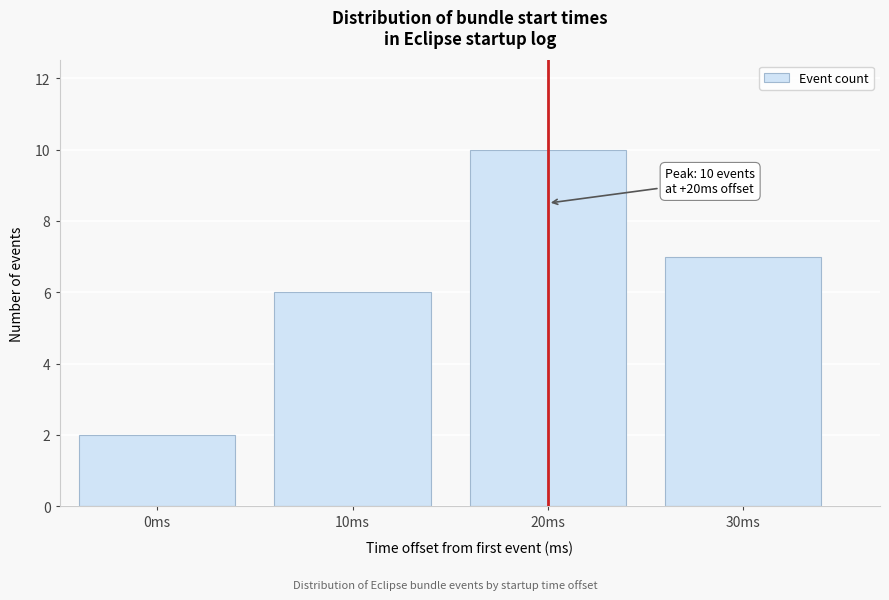

Reading left to right, transcribe all the data shown in this chart.

2	6	10	7